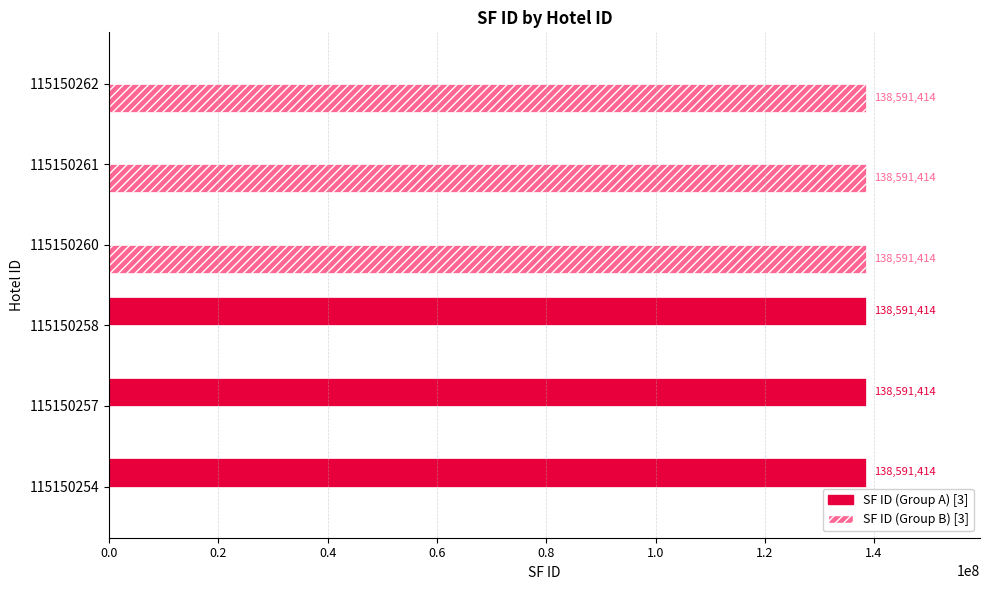

What is the greatest value displayed?

138591414